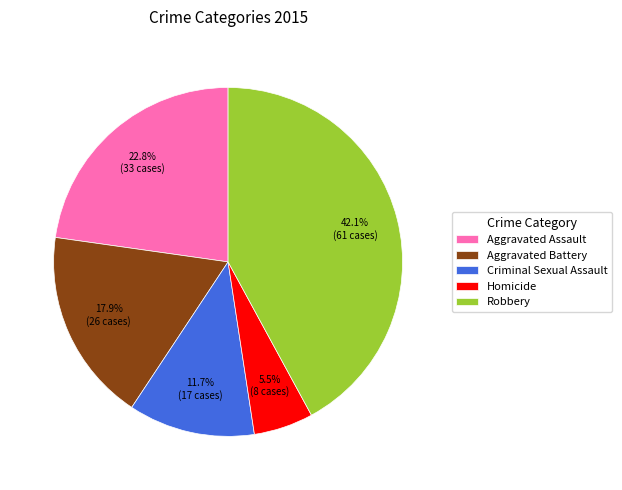

How much of the chart is everything except Criminal Sexual Assault?

88.3%